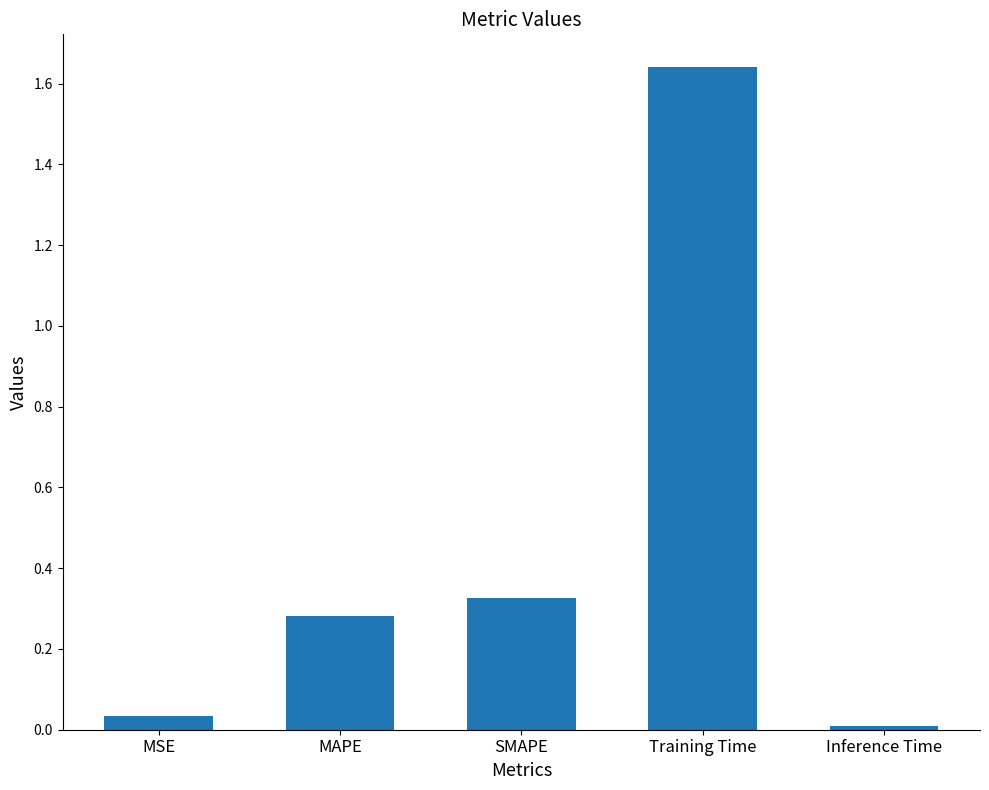

Which category has the highest value across all series?

Training Time